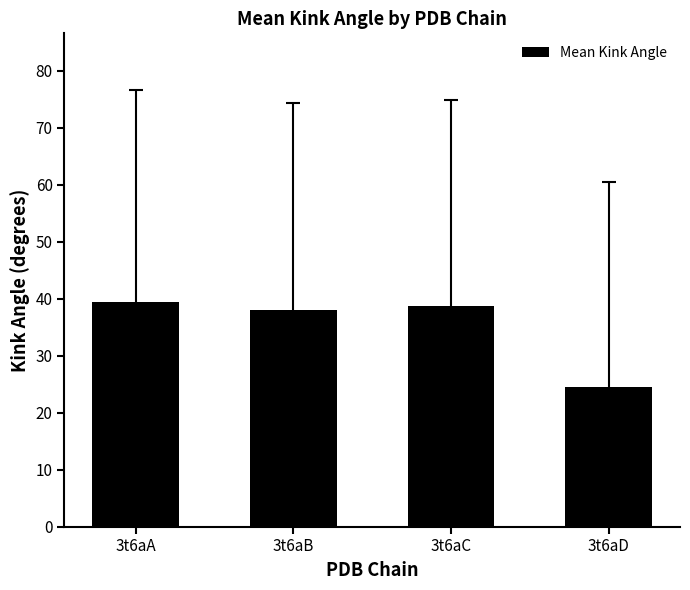

What is the sum of the values at 3t6aA and 3t6aC?

78.1